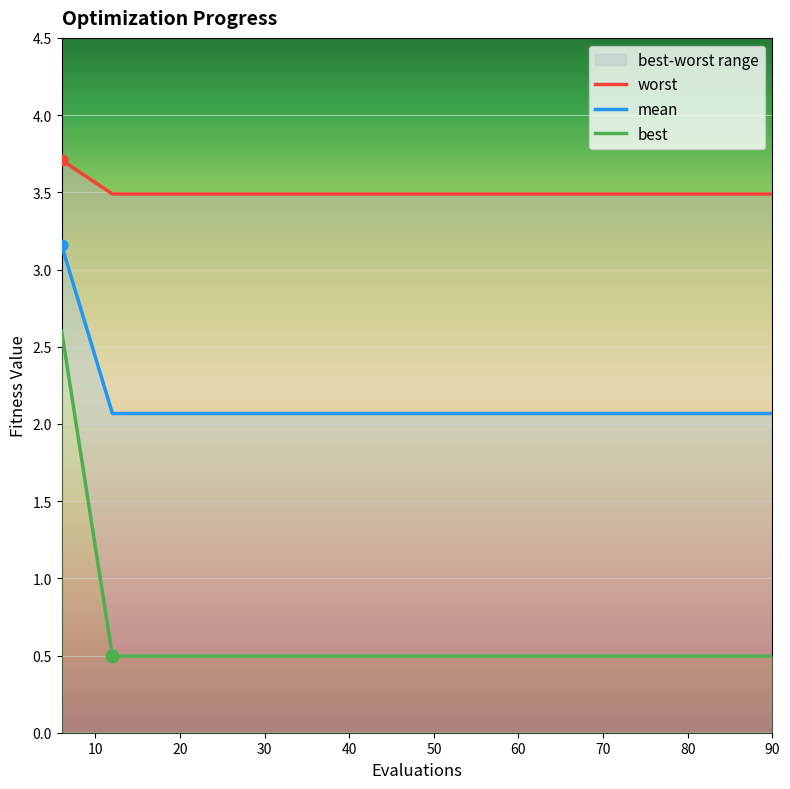

What is the total value across all series at 48?

6.1